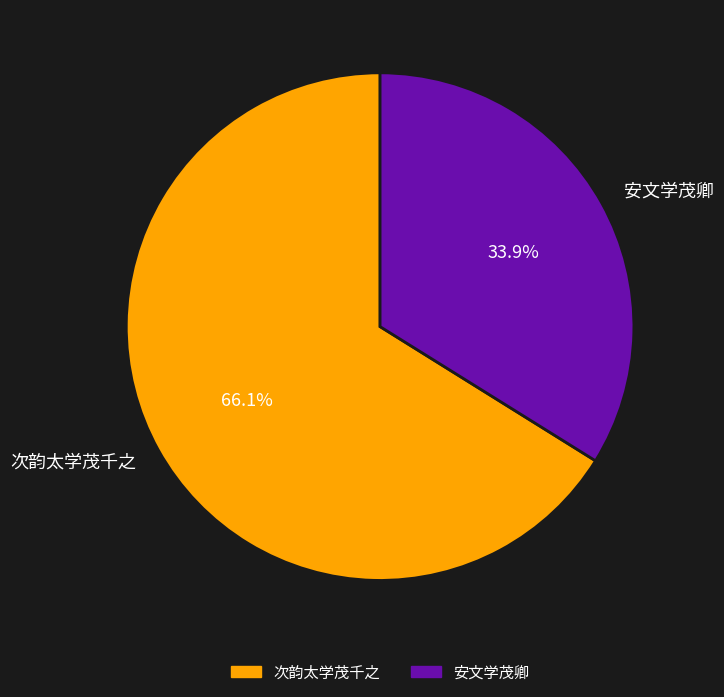

The 次韵太学茂千之 slice represents 66% of the pie. True or false?

True